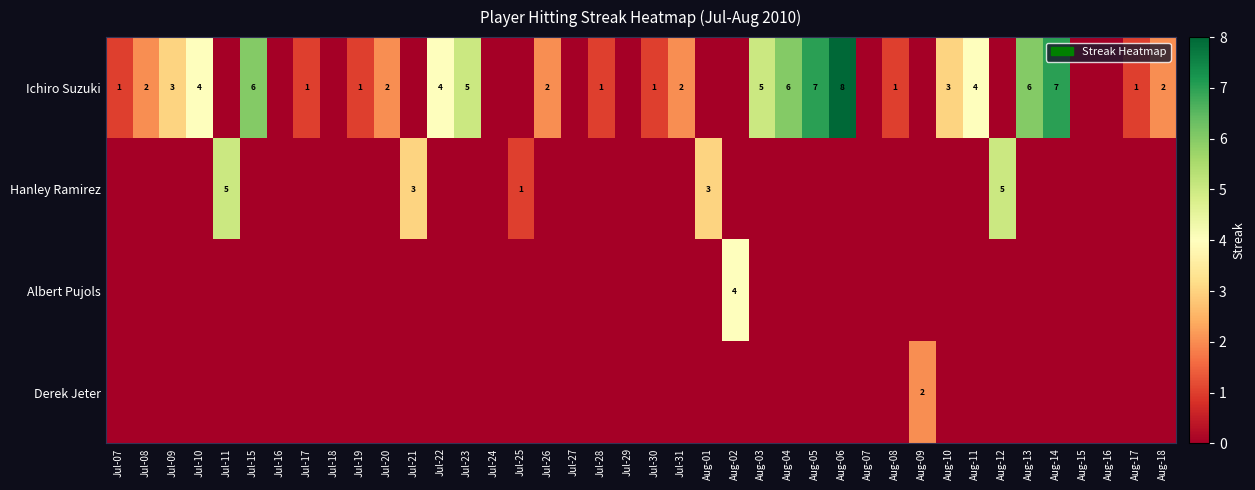

How many series are shown in this chart?

4